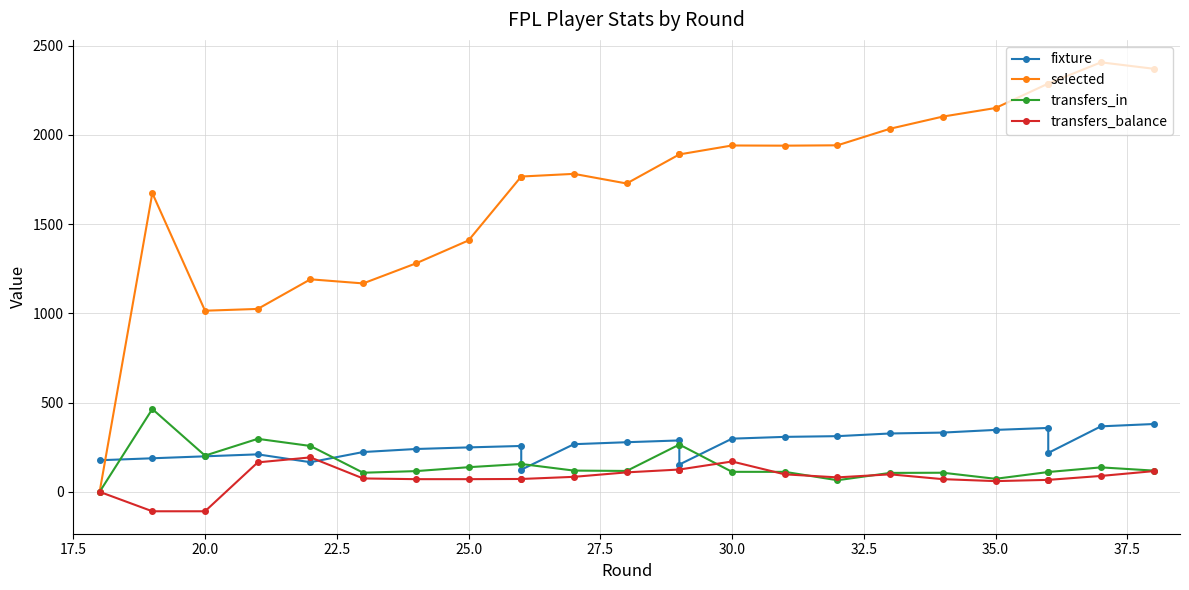

Between 17.5 and 37.5, which is larger?

37.5